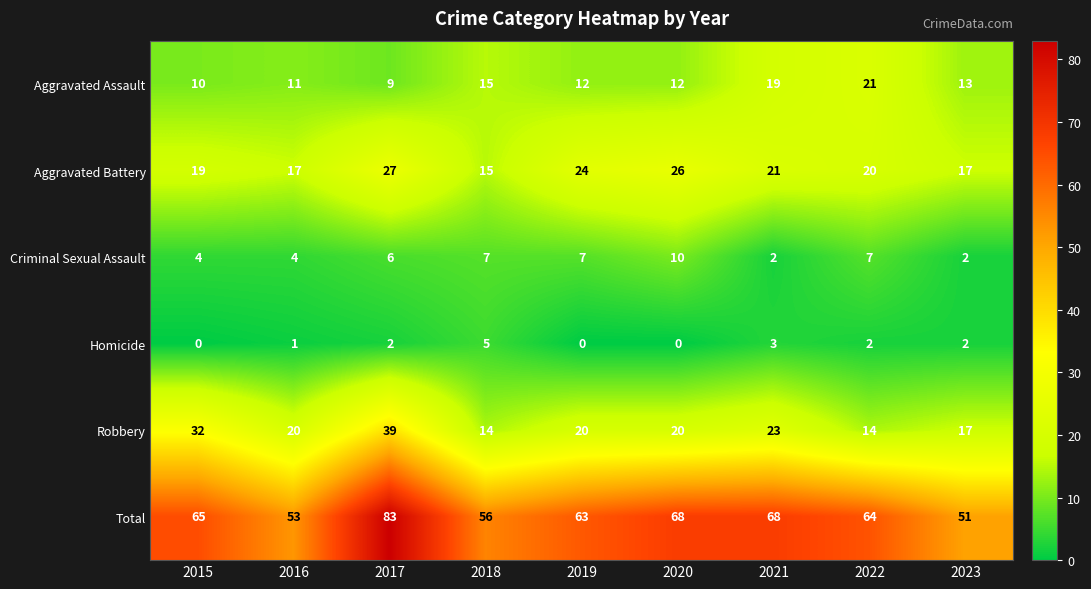

Which series has the widest spread of values?

Total